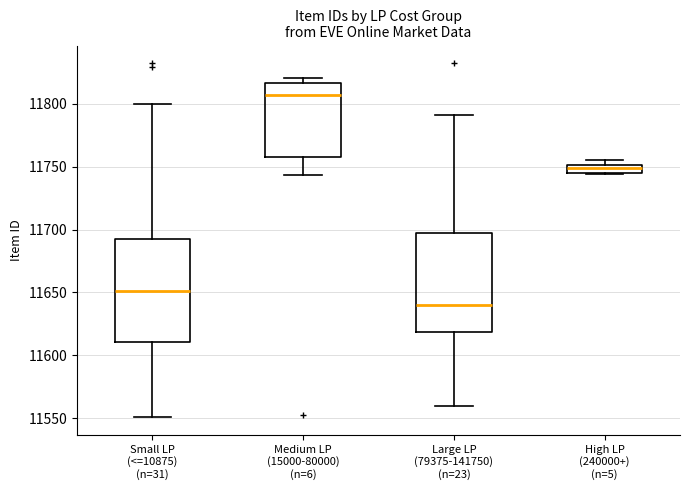

Where is the upper edge of the box for High LP (240000+) (n=5) on the y-axis? The values are not printed on the chart, so give them approximately, as read against the axis.

11750